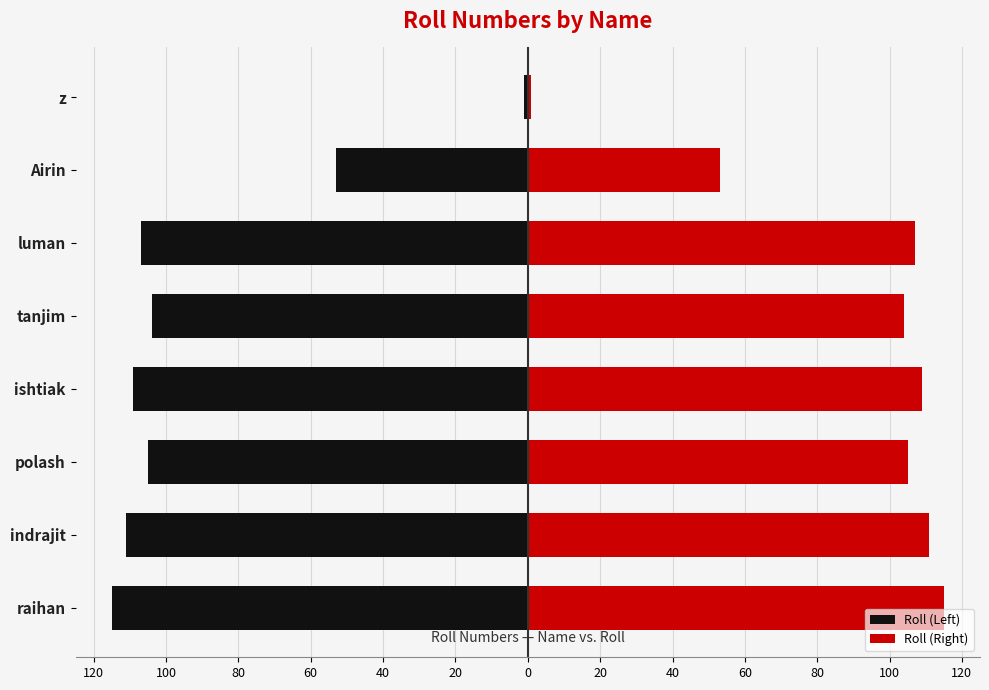

Reading left to right, list all the values displayed in this chart.

Roll (Left): -115	-111	-105	-109	-104	-107	-53	-1
Roll (Right): 115	111	105	109	104	107	53	1